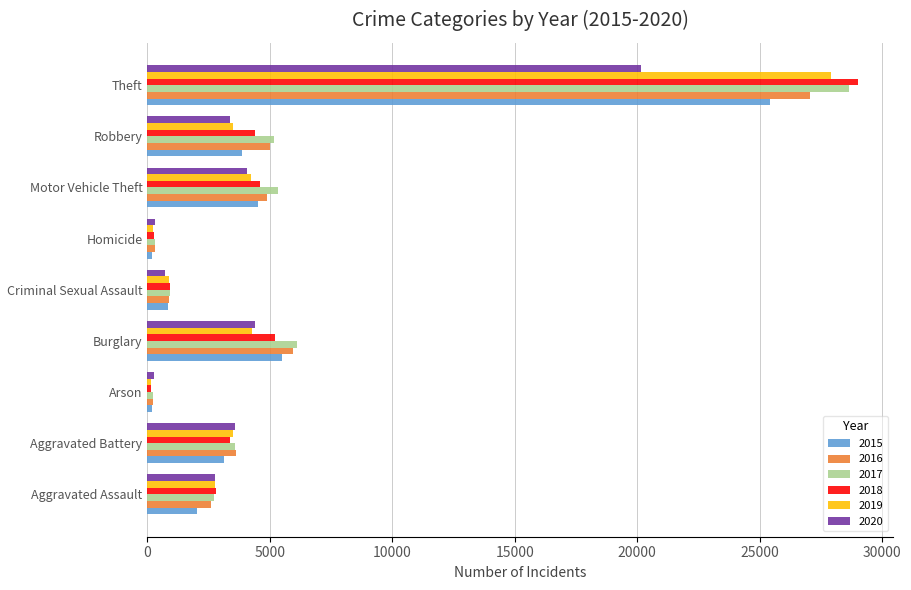

Which category has the highest value across all series?

Theft